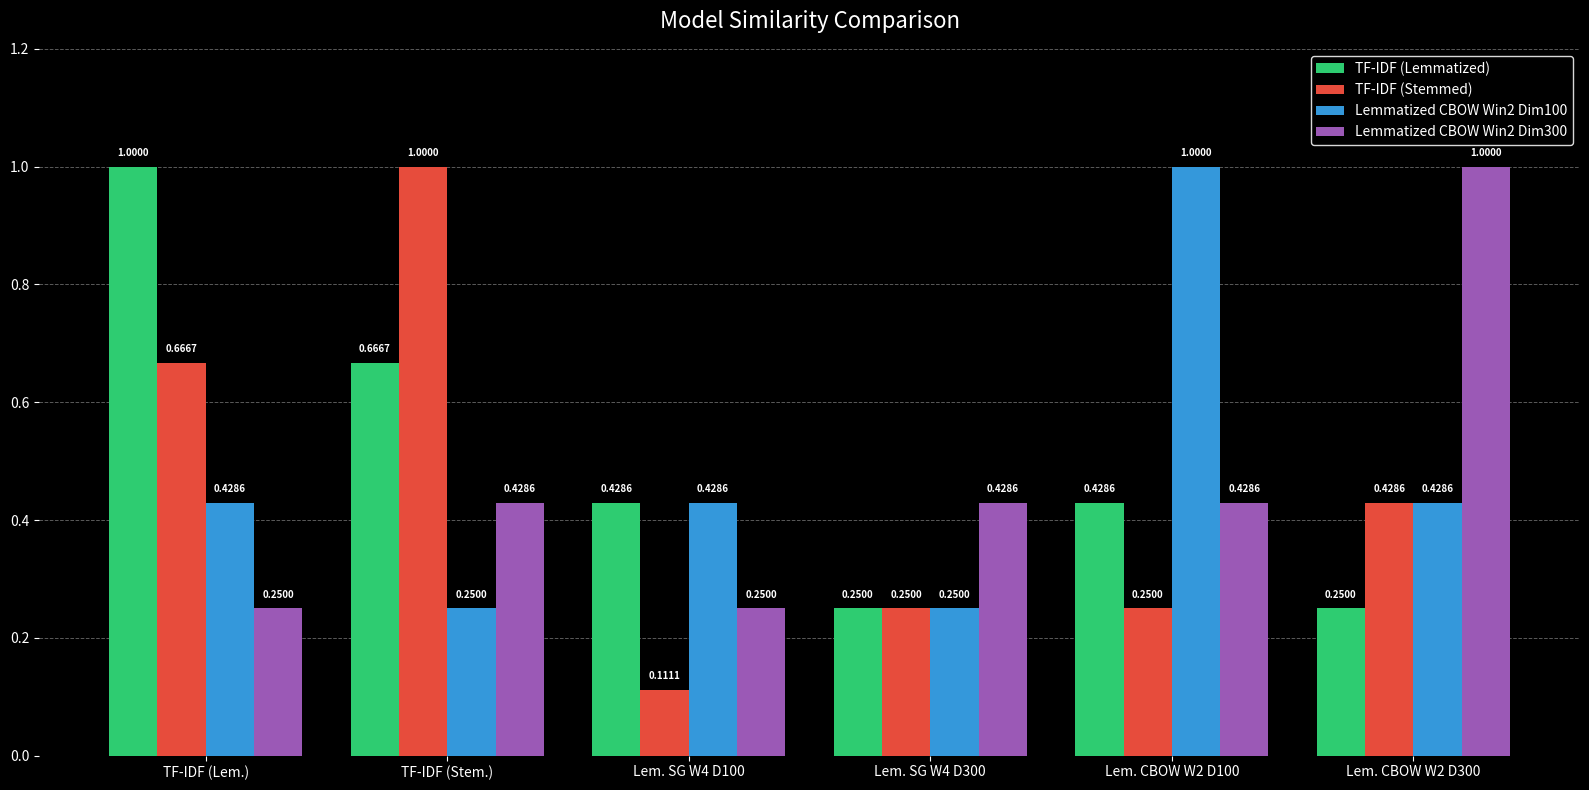

Count the TF-IDF (Lemmatized) values in the range 0 to 1.

6